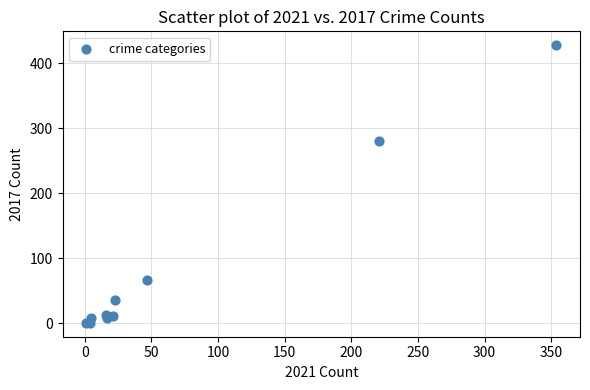

What Y value in the scatter plot is closest to 214?

280